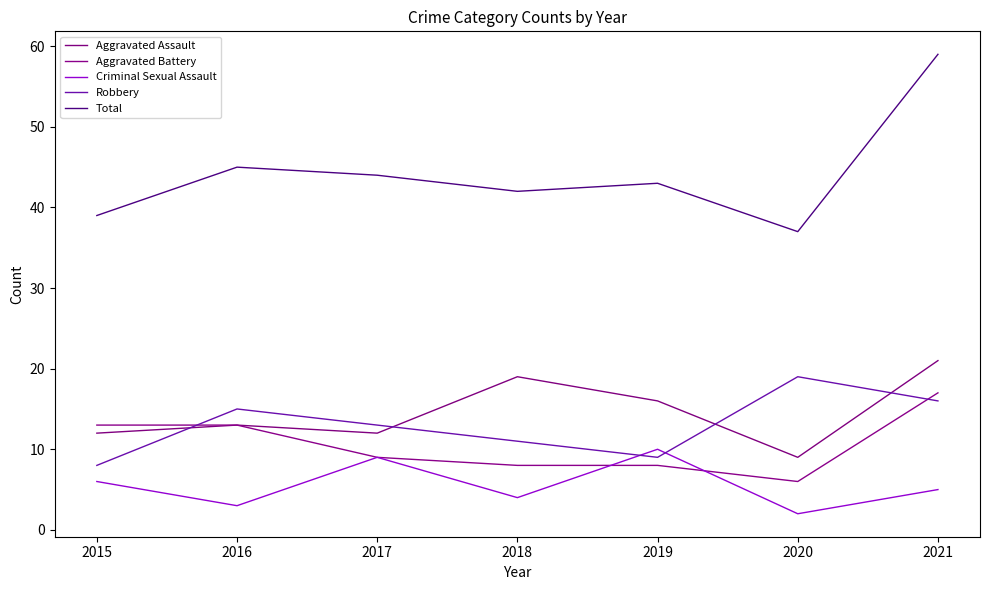

At how many categories does at least one series exceed 52?

1